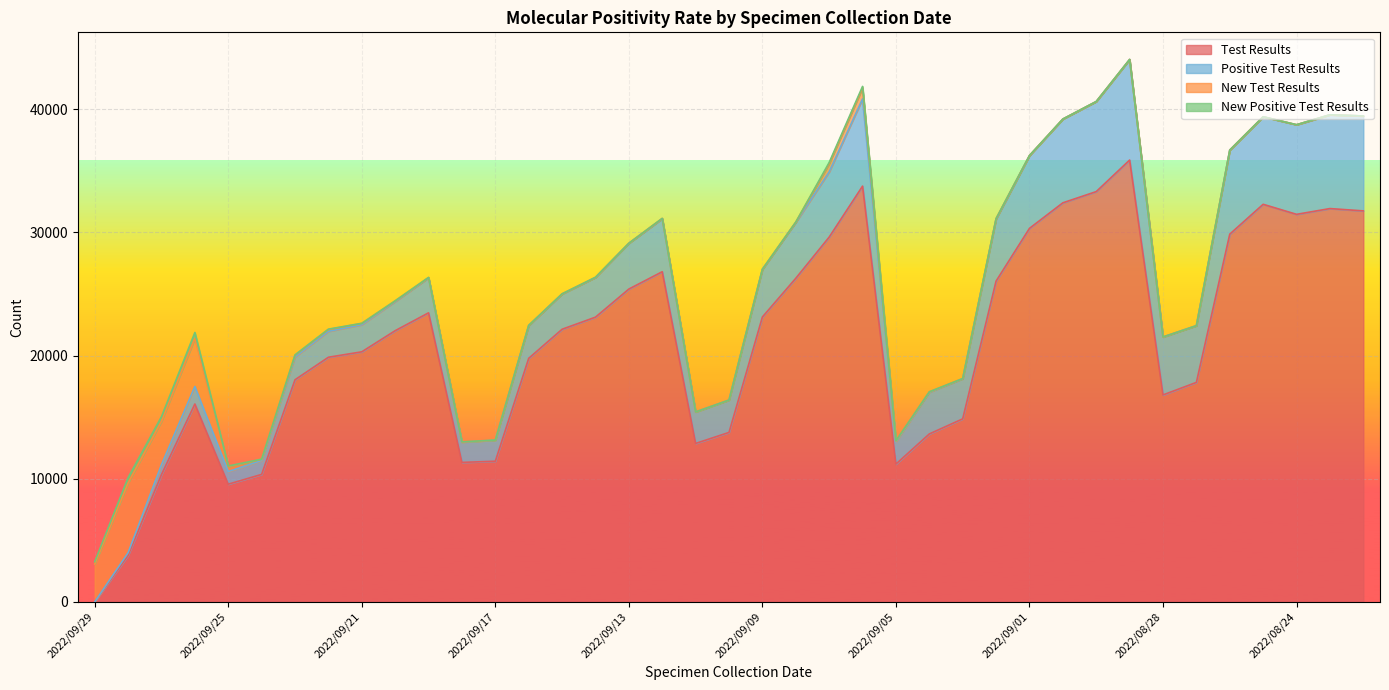

Does the chart display data point markers on the line(s)?

No